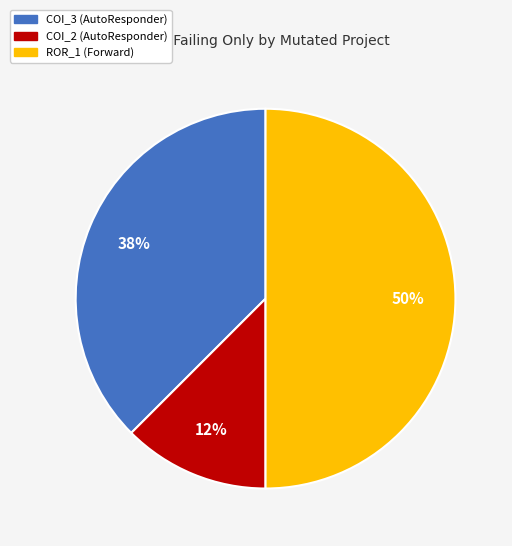

To the nearest percent, what is the average slice percentage?

33%